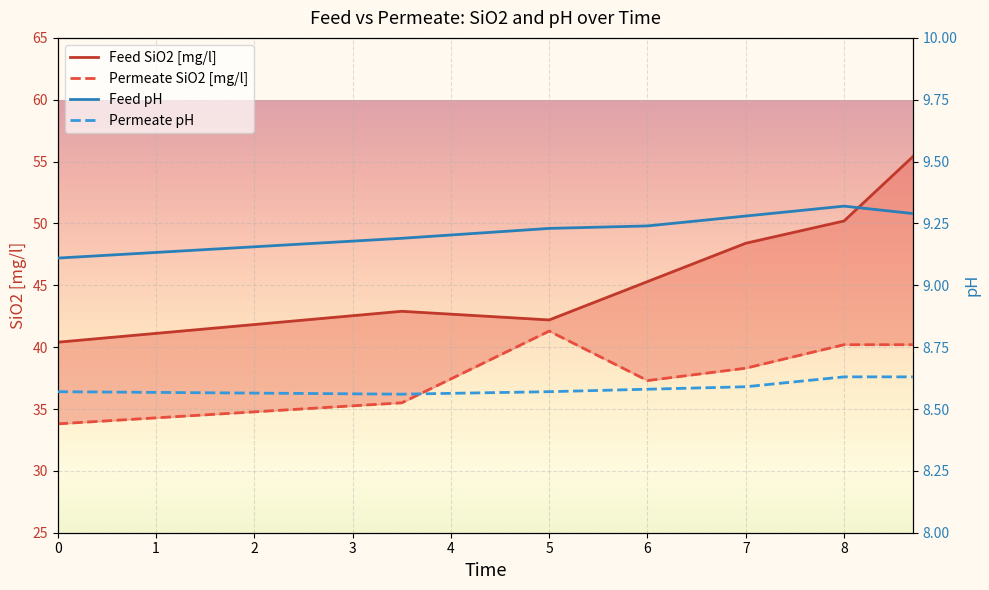

What is the total value across all series at 0?

91.9